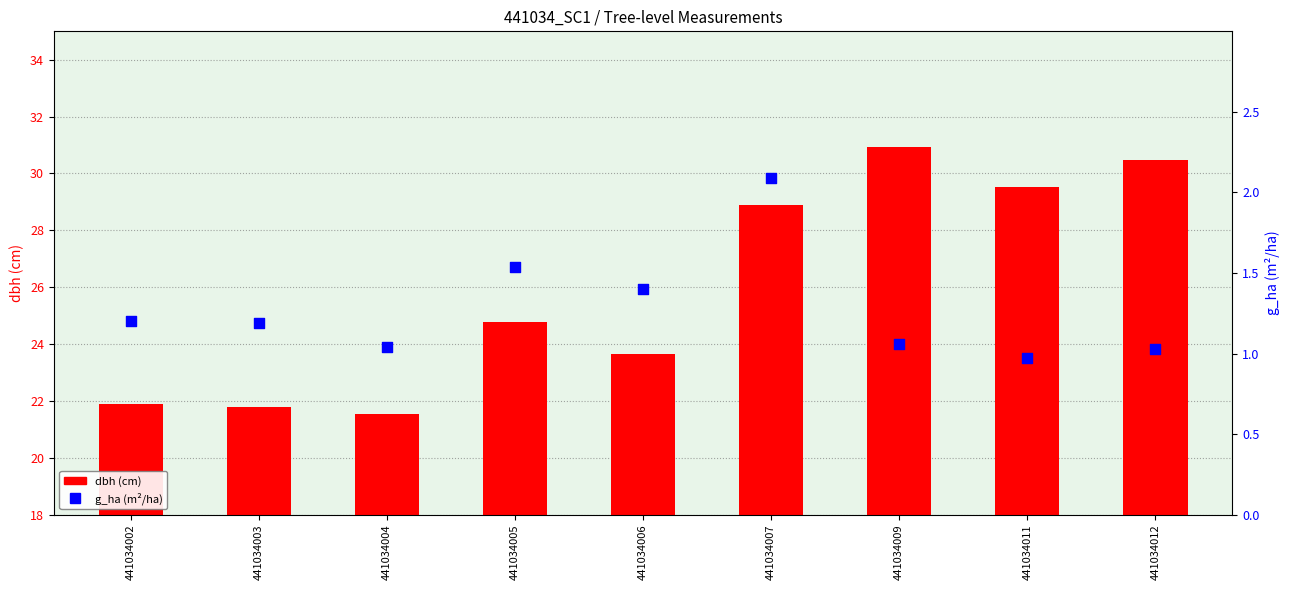

What are all the series names shown in the legend?

dbh (cm), g_ha (m²/ha)